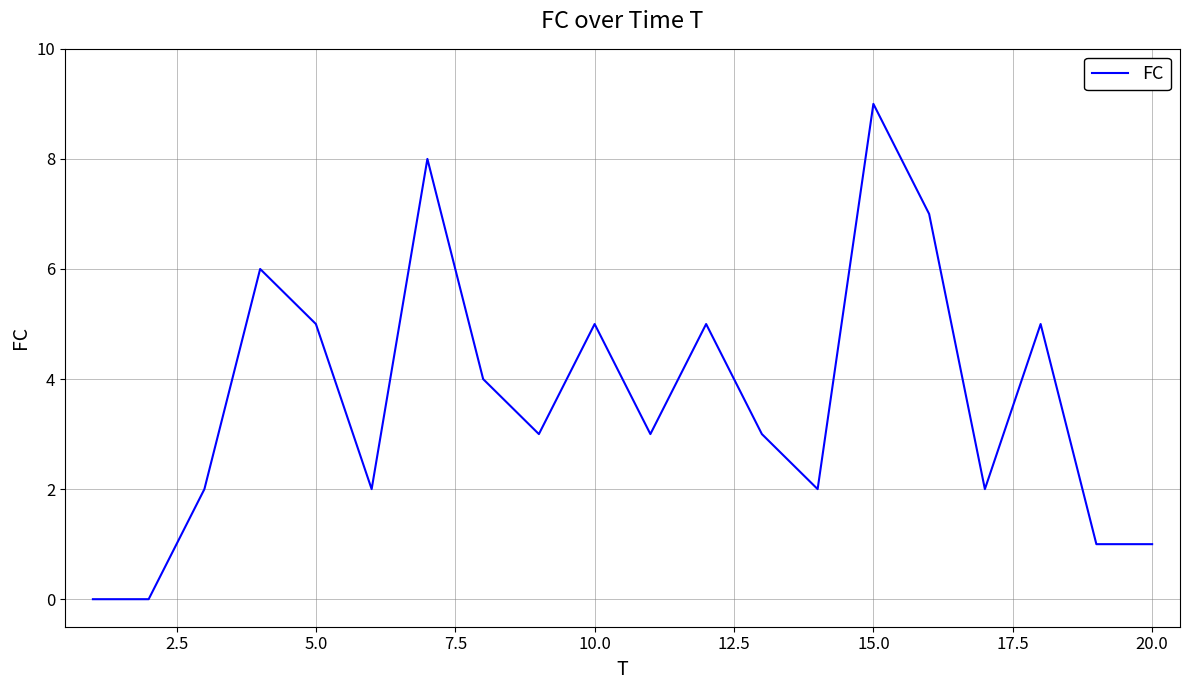

What is the maximum value shown in the chart?

9